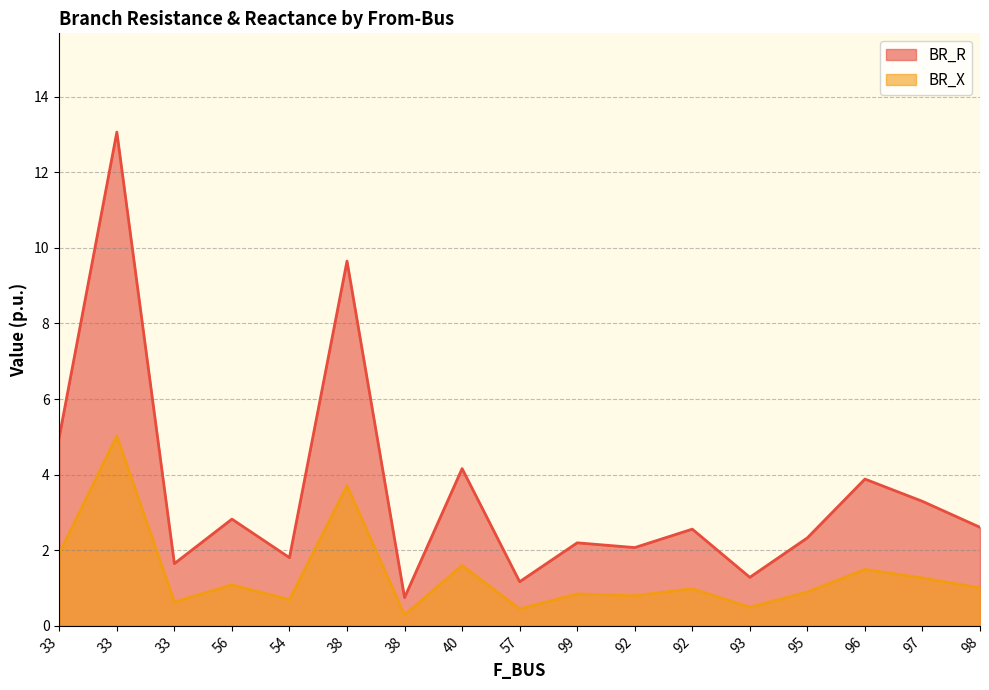

At how many categories does at least one series exceed 8?

2